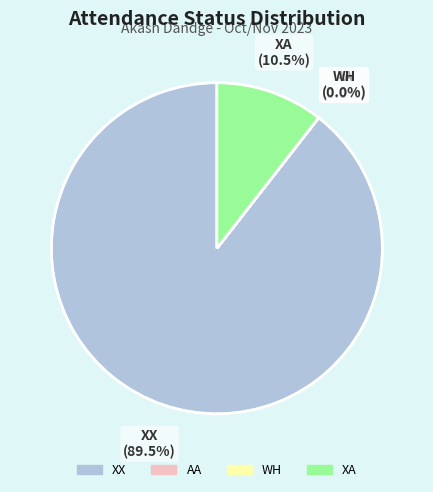

Is there a majority slice in this chart?

Yes